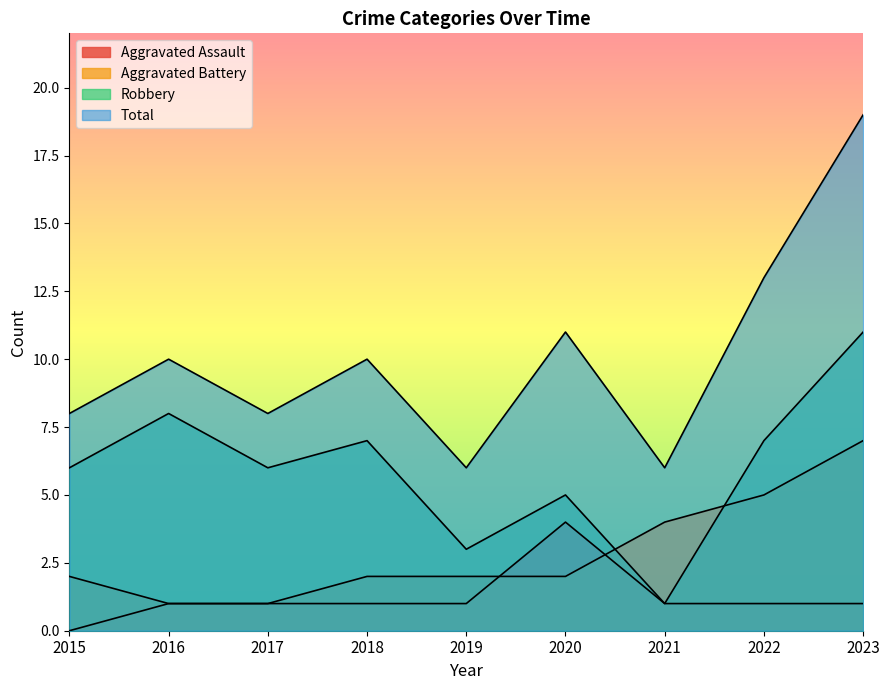

What is the difference between the maximum and minimum values in the Total series?

13